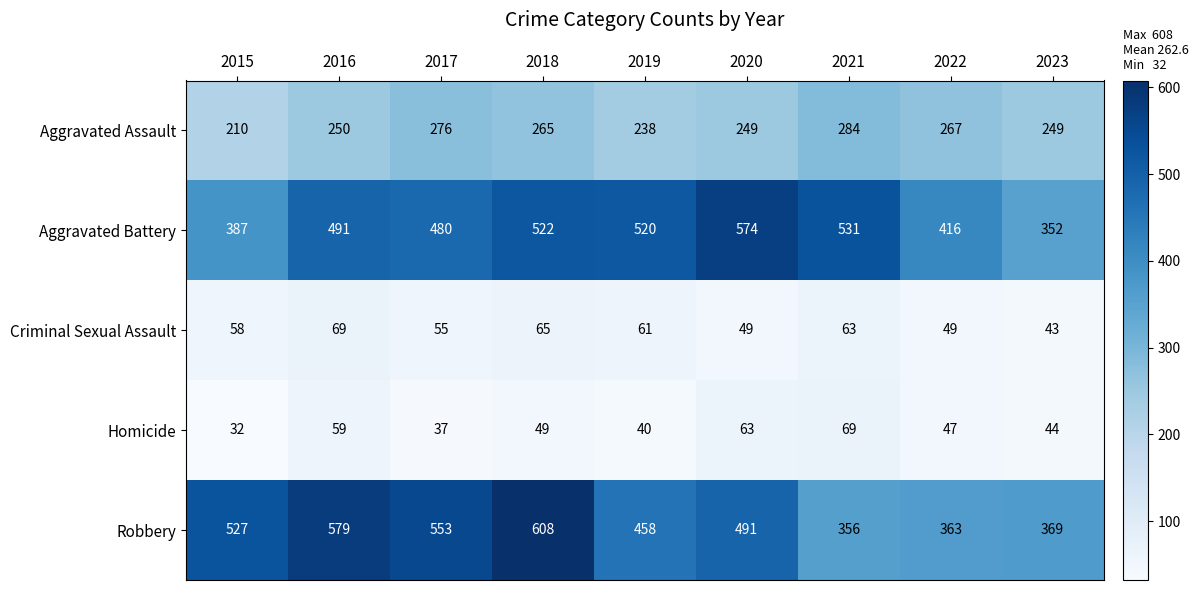

What is the difference between the maximum and second lowest values in the Homicide series?

32